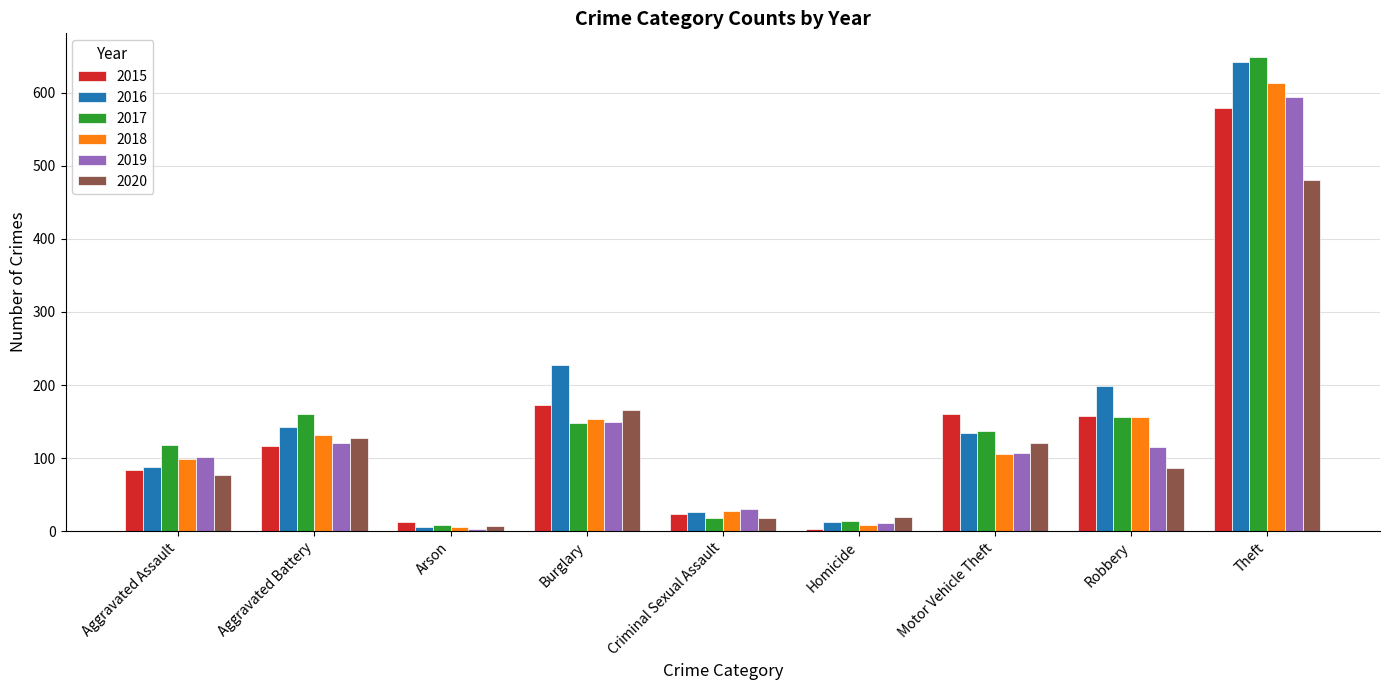

What are all the series names shown in the legend?

2015, 2016, 2017, 2018, 2019, 2020